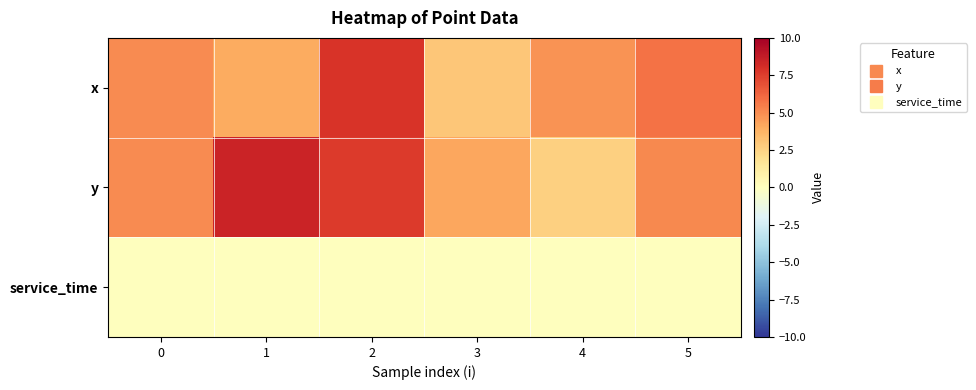

Which label corresponds to the largest value in the chart?

1